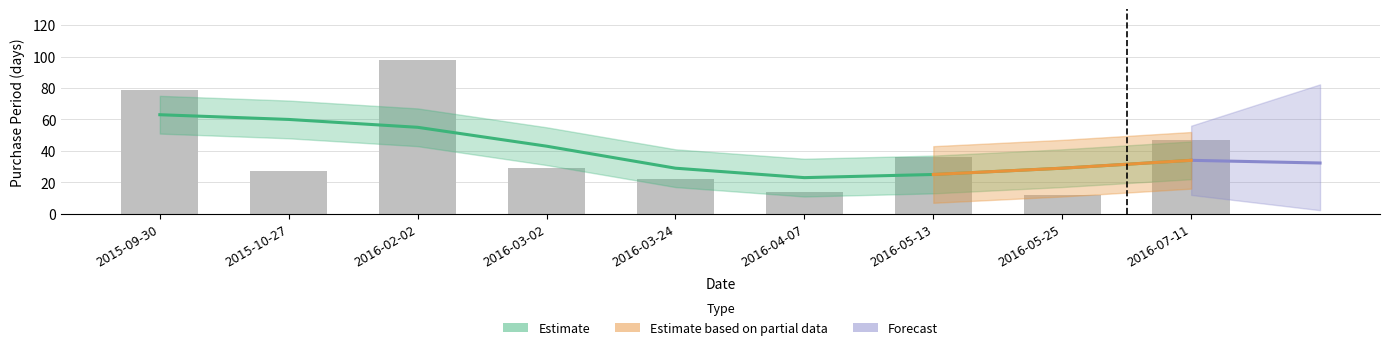

Reading left to right, list all the values displayed in this chart.

2015-09-30=79	2015-10-27=27	2016-02-02=98	2016-03-02=29	2016-03-24=22	2016-04-07=14	2016-05-13=36	2016-05-25=12	2016-07-11=47